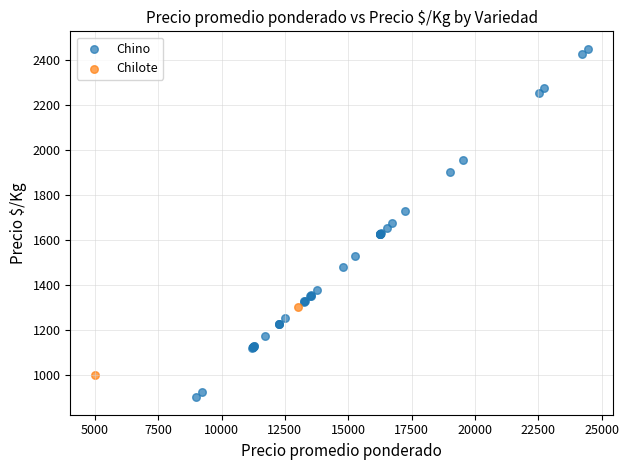

What are all the series names shown in the legend?

Chino, Chilote